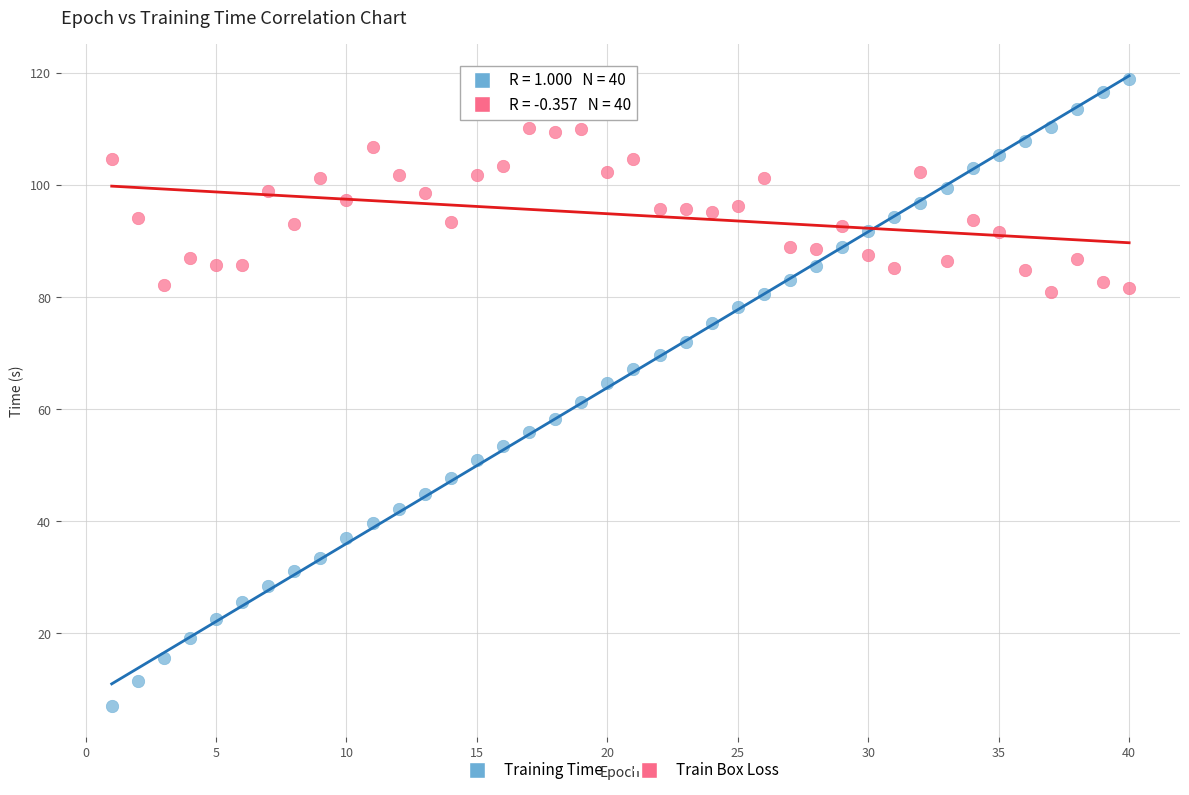

Across all data points, what is the range of X values (max minus min)?

39.0